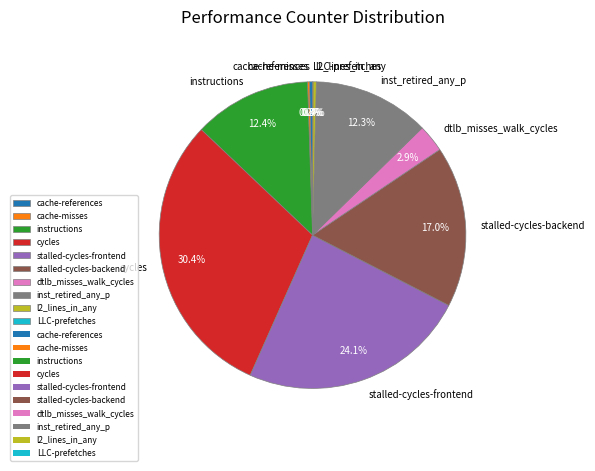

To the nearest percent, what is the average slice percentage?

10%